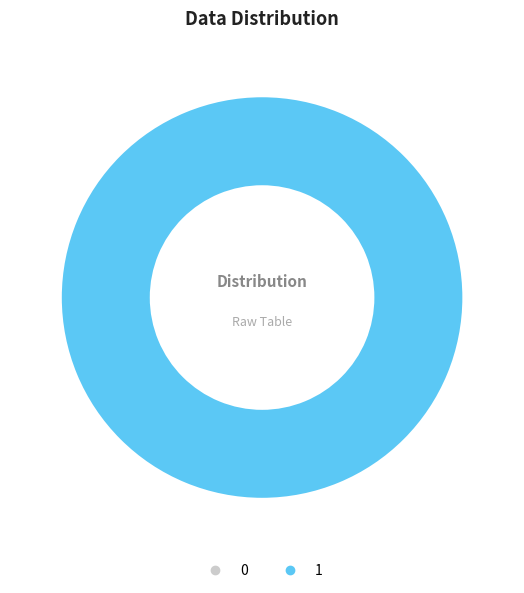

Count the number of slices in the pie.

2